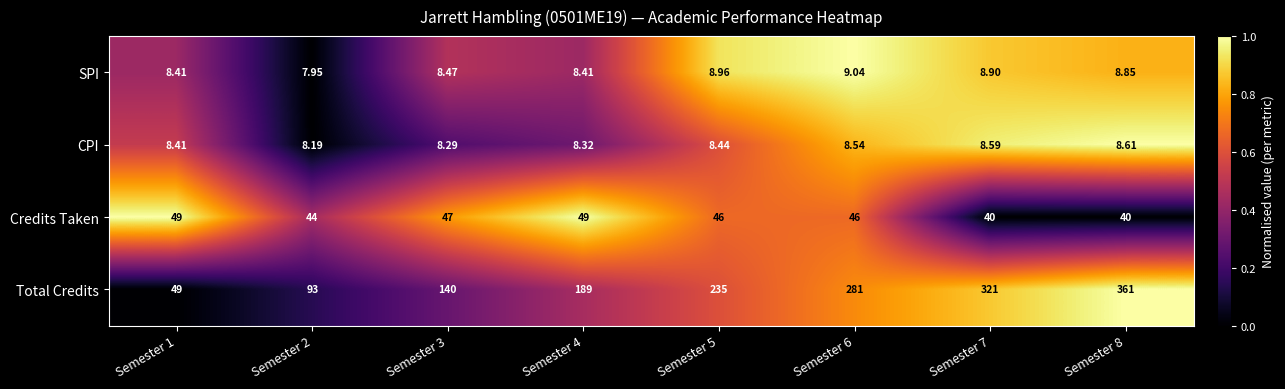

Count the number of categories in the chart.

8